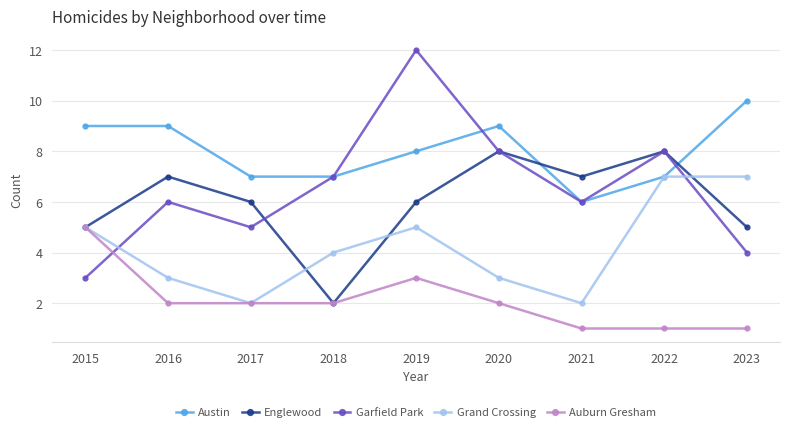

Where do Garfield Park and Grand Crossing first cross each other?

2015 and 2016